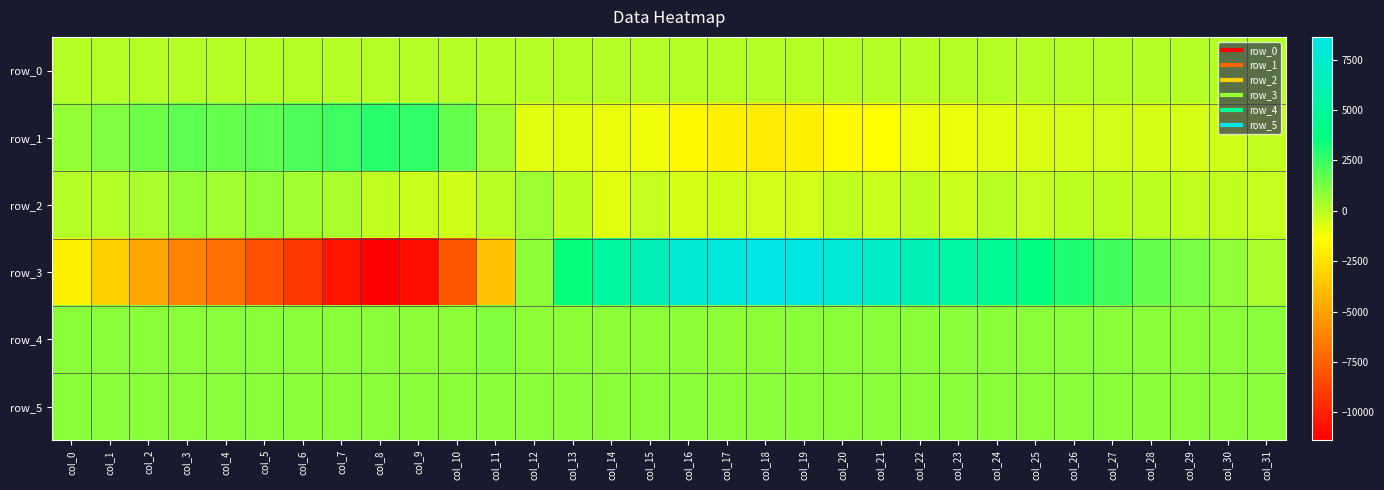

Reading left to right, what are all the values shown in this chart?

row_0: col_0=32.5	col_1=32.5	col_2=32.6	col_3=32.6	col_4=32.7	col_5=32.7	col_6=32.8	col_7=32.8	col_8=32.9	col_9=33.0	col_10=33.0	col_11=33.0	col_12=33.1	col_13=33.2	col_14=33.2	col_15=33.3	col_16=33.3	col_17=33.4	col_18=33.4	col_19=33.5	col_20=33.5	col_21=33.6	col_22=33.6	col_23=33.7	col_24=33.7	col_25=33.8	col_26=33.8	col_27=33.9	col_28=33.9	col_29=34.0	col_30=34.0	col_31=34.1
row_1: col_0=679.0	col_1=1106.0	col_2=1441.0	col_3=1763.0	col_4=1638.0	col_5=1825.0	col_6=2140.0	col_7=2434.0	col_8=2797.0	col_9=2666.0	col_10=1616.0	col_11=442.0	col_12=-821.0	col_13=-787.0	col_14=-926.0	col_15=-1099.0	col_16=-1664.0	col_17=-1908.0	col_18=-2092.0	col_19=-1950.0	col_20=-1599.0	col_21=-1397.0	col_22=-1042.0	col_23=-992.0	col_24=-764.0	col_25=-642.0	col_26=-582.0	col_27=-458.0	col_28=-549.0	col_29=-586.0	col_30=-397.0	col_31=-176.0
row_2: col_0=35.0	col_1=139.0	col_2=294.0	col_3=670.0	col_4=445.0	col_5=774.0	col_6=452.0	col_7=309.0	col_8=-194.0	col_9=-287.0	col_10=-391.0	col_11=-6.0	col_12=531.0	col_13=-72.0	col_14=-779.0	col_15=-245.0	col_16=-525.0	col_17=-391.0	col_18=-484.0	col_19=-452.0	col_20=-198.0	col_21=-360.0	col_22=-91.0	col_23=-326.0	col_24=-31.0	col_25=-254.0	col_26=-79.0	col_27=-96.0	col_28=-67.0	col_29=-173.0	col_30=-152.0	col_31=-224.0
row_3: col_0=-1972.0	col_1=-3202.0	col_2=-4849.0	col_3=-6198.0	col_4=-7056.0	col_5=-8115.0	col_6=-9220.0	col_7=-10561.0	col_8=-11387.0	col_9=-10800.0	col_10=-7953.0	col_11=-3737.0	col_12=845.0	col_13=3450.0	col_14=5052.0	col_15=6400.0	col_16=7688.0	col_17=8229.0	col_18=8633.0	col_19=8406.0	col_20=7843.0	col_21=7205.0	col_22=6198.0	col_23=5451.0	col_24=4567.0	col_25=3699.0	col_26=3032.0	col_27=2336.0	col_28=1623.0	col_29=1236.0	col_30=793.0	col_31=323.0
row_4: col_0=922.0	col_1=925.0	col_2=922.0	col_3=922.0	col_4=919.0	col_5=916.0	col_6=910.0	col_7=900.0	col_8=903.0	col_9=887.0	col_10=887.0	col_11=1012.0	col_12=878.0	col_13=881.0	col_14=881.0	col_15=879.0	col_16=890.0	col_17=880.0	col_18=887.0	col_19=895.0	col_20=897.0	col_21=914.0	col_22=917.0	col_23=920.0	col_24=922.0	col_25=920.0	col_26=924.0	col_27=926.0	col_28=925.0	col_29=928.0	col_30=915.0	col_31=922.0
row_5: col_0=896.0	col_1=896.0	col_2=892.0	col_3=894.0	col_4=894.0	col_5=899.0	col_6=899.0	col_7=902.0	col_8=905.0	col_9=902.0	col_10=911.0	col_11=906.0	col_12=903.0	col_13=904.0	col_14=907.0	col_15=899.0	col_16=905.0	col_17=897.0	col_18=901.0	col_19=896.0	col_20=893.0	col_21=897.0	col_22=894.0	col_23=897.0	col_24=896.0	col_25=895.0	col_26=893.0	col_27=896.0	col_28=896.0	col_29=895.0	col_30=892.0	col_31=894.0